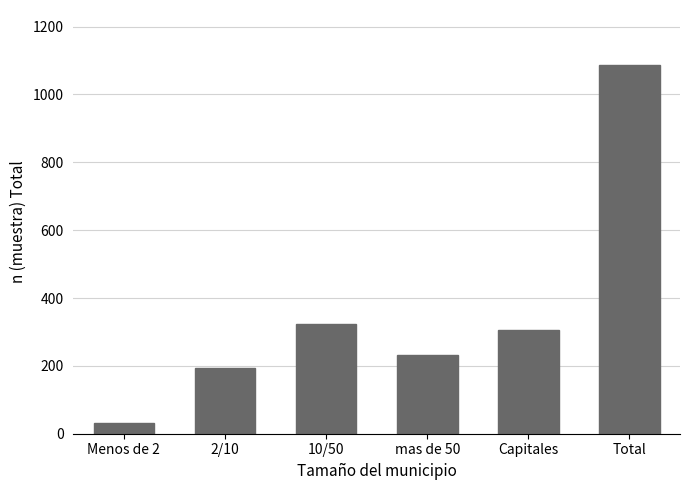

What value does the data have at Menos de 2?

33